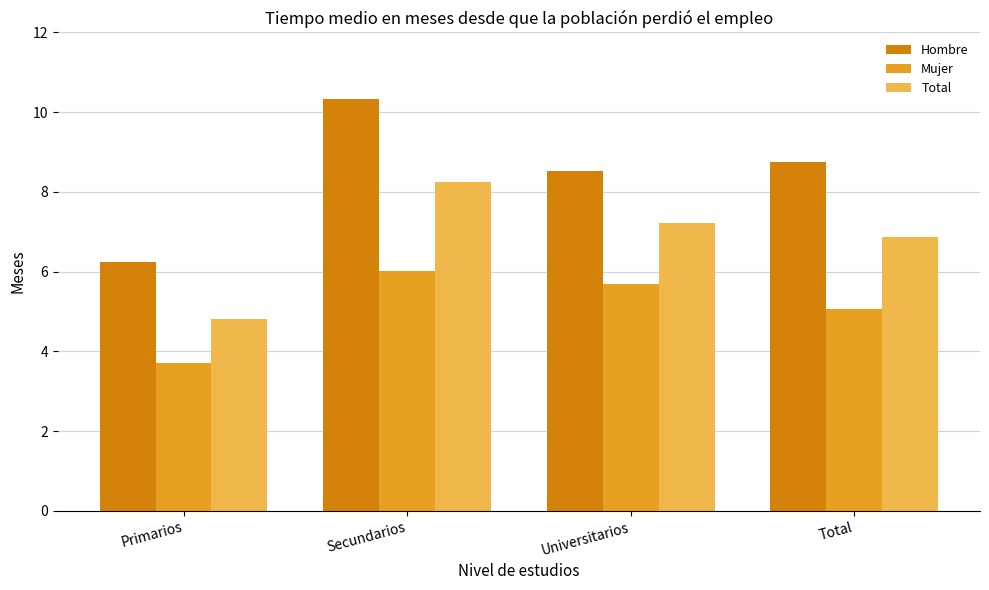

What position from the right is Total?

1